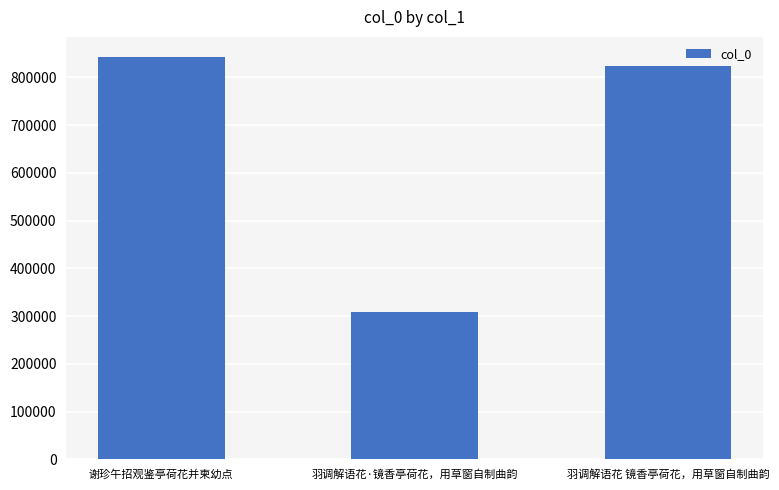

What is the value of the 1st bar from the left?

842646